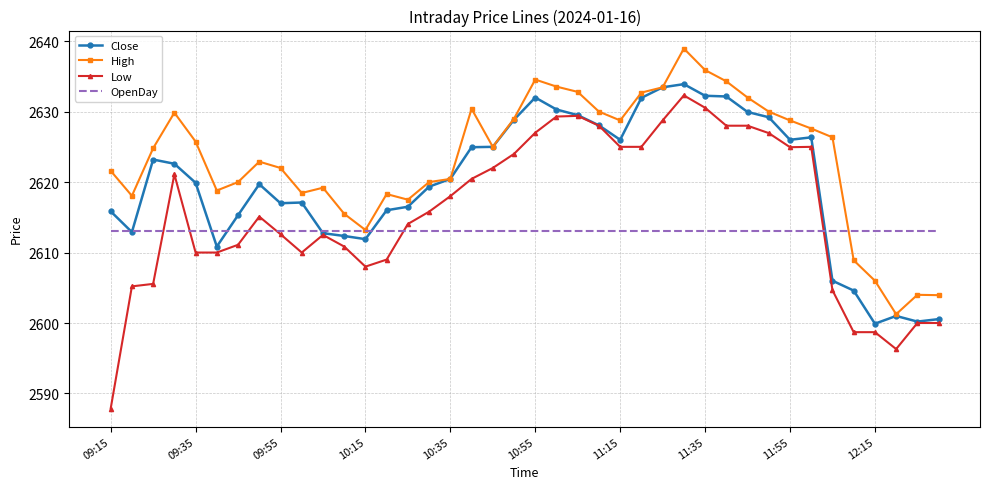

Which series has the widest spread of values?

Low